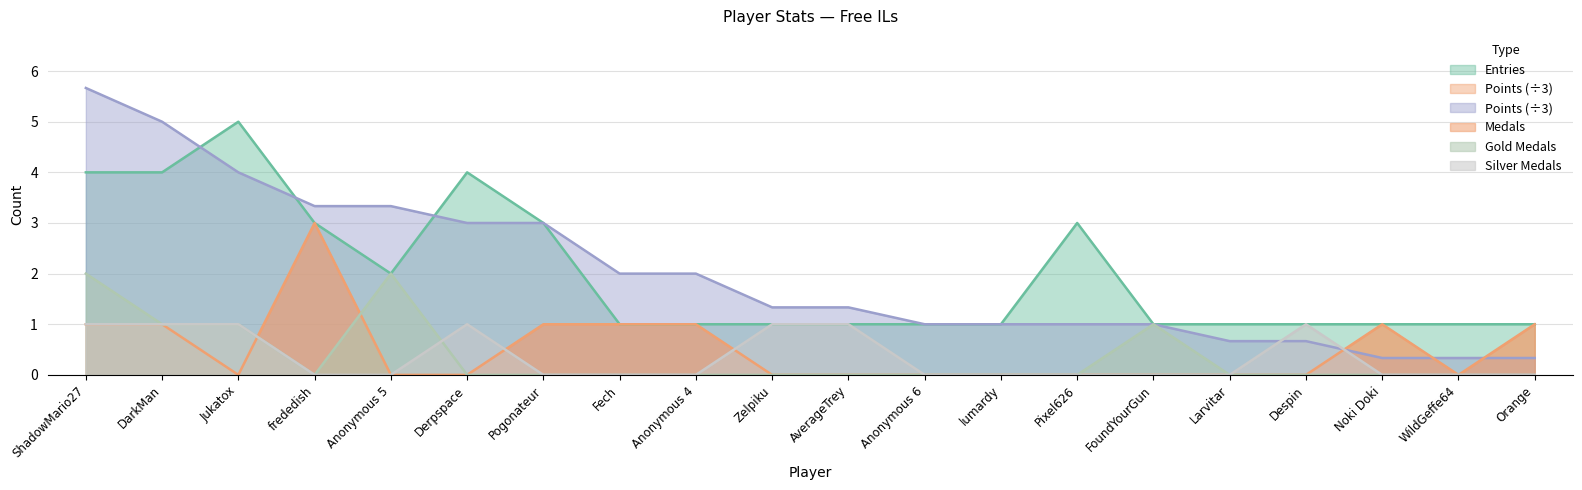

At which category does the chart reach its minimum across all series?

Jukatox